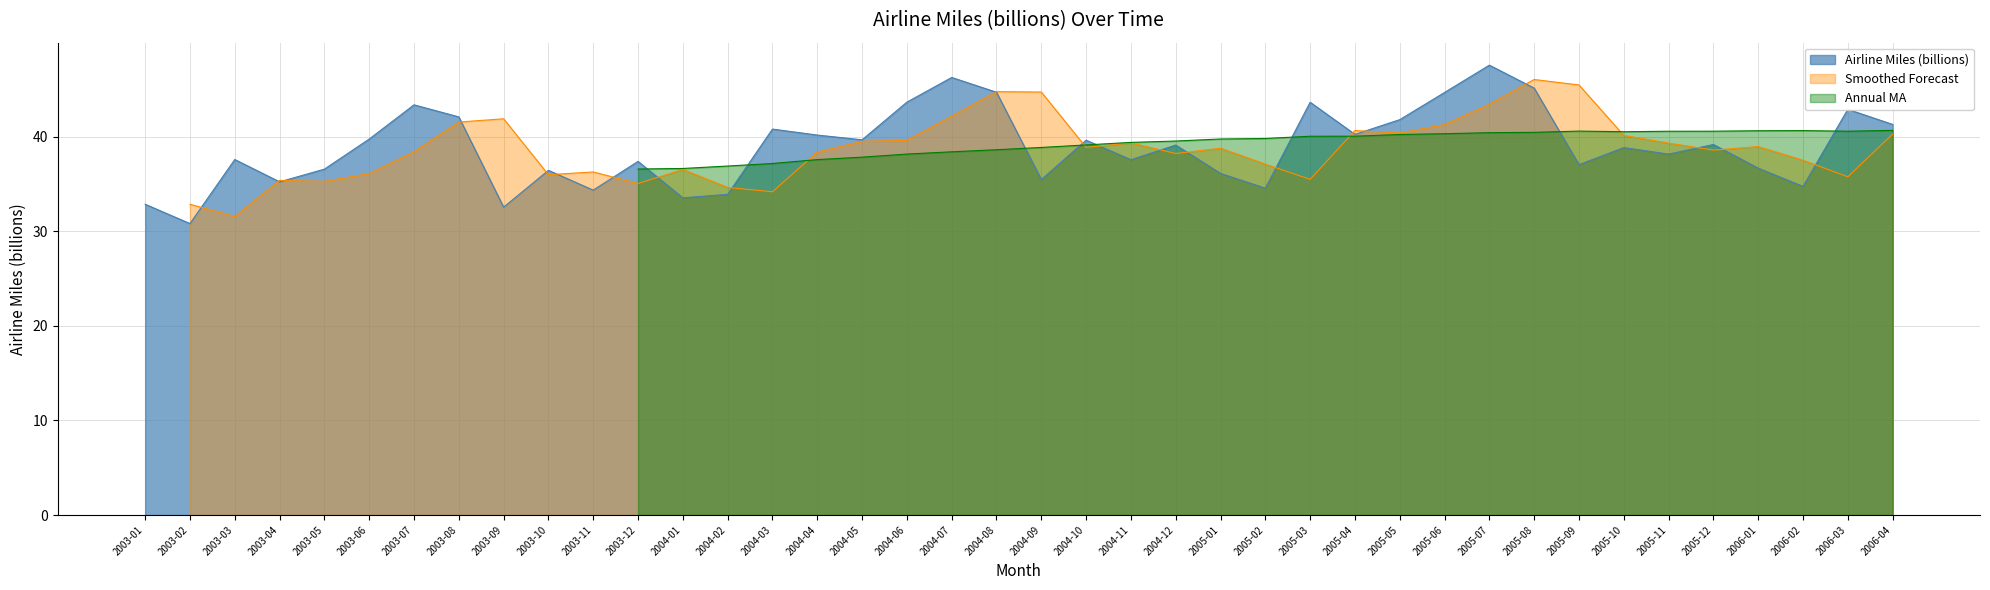

What is the label of the 29th point from the right?

2003-12